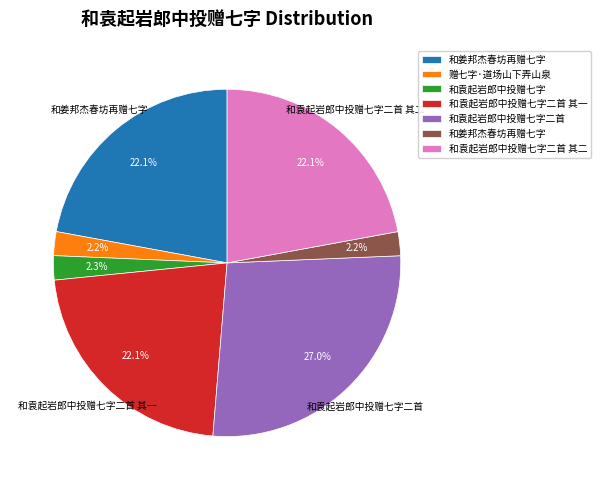

Does any single category account for the majority?

No